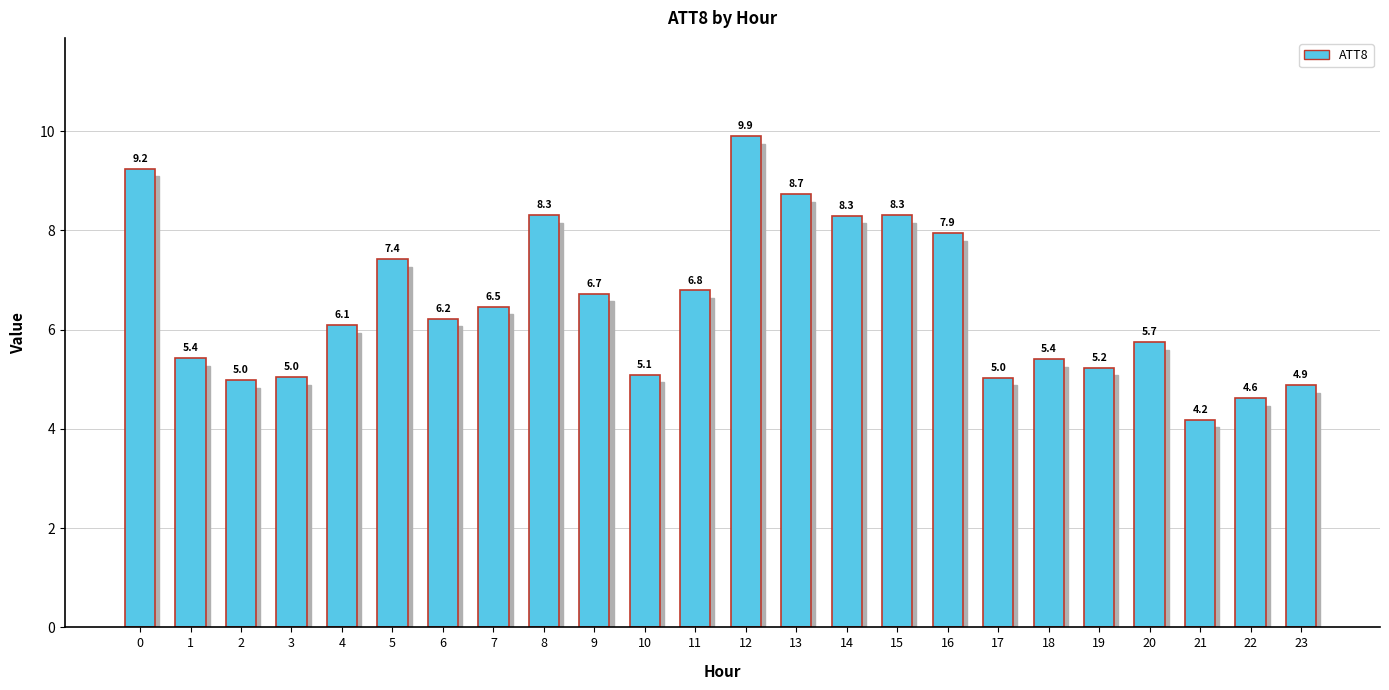

What is the smallest value displayed?

4.2